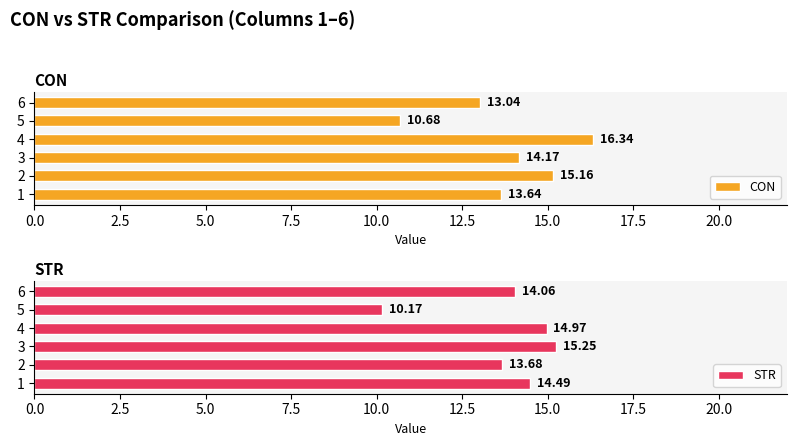

What is the difference between the maximum and minimum values in the CON series?

5.7